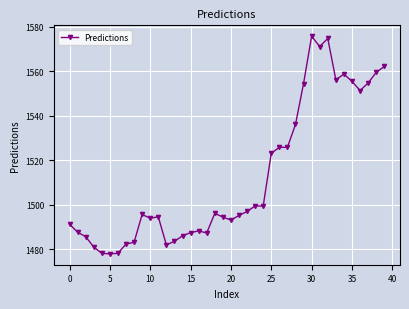

What is the value of the 39th point from the left?

1559.5